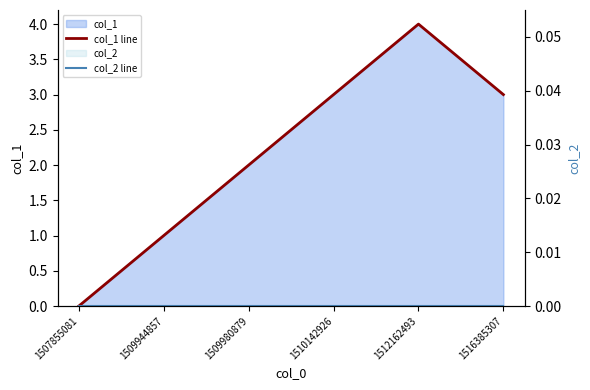

In col_1 line, how many points are higher than both neighbors (excluding endpoints)?

1